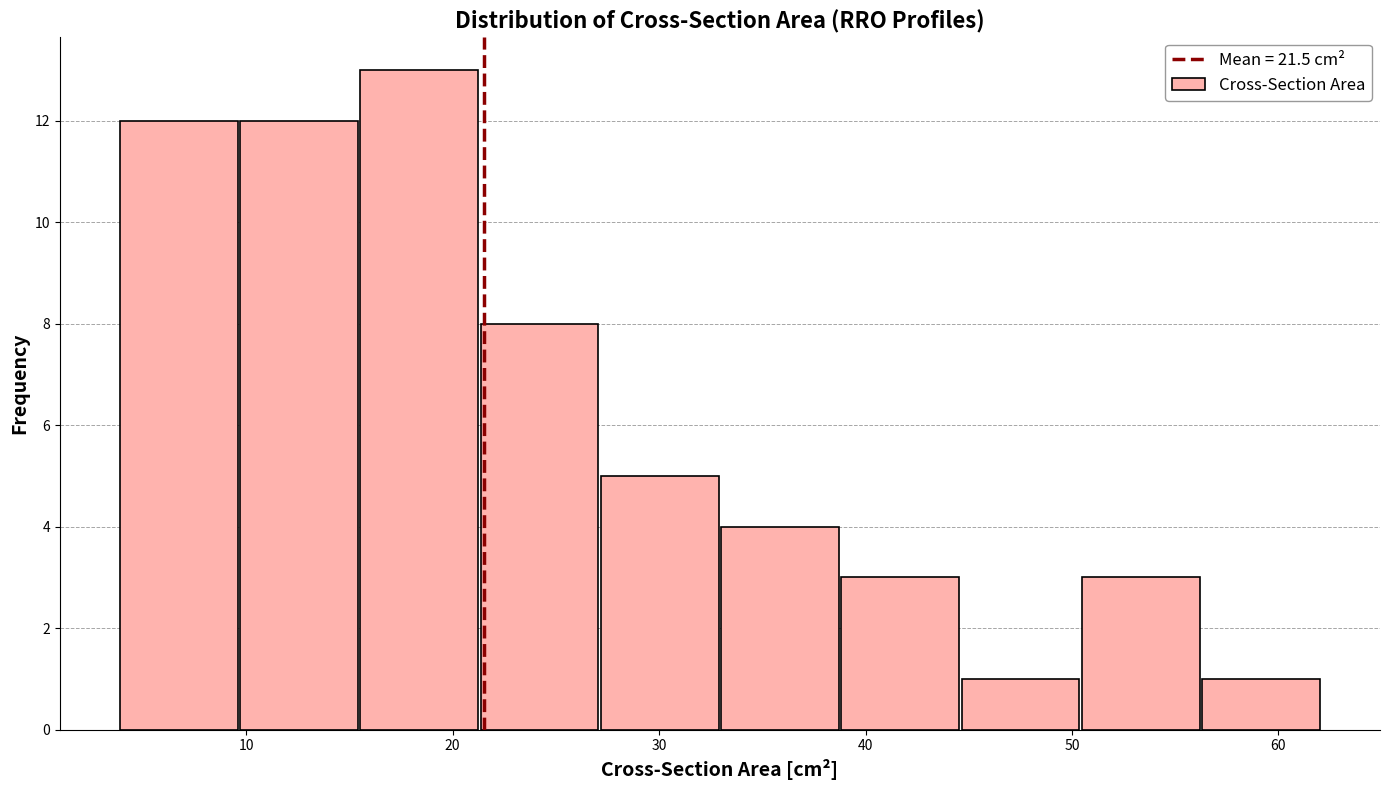

Reading left to right, list every bar in this chart as the range it spans on the x-axis followed by its height. Neither the bar edges nor the heights are printed on the chart, so give them approximately, as read against the axes.

4 to 10: 12
10 to 15: 12
15 to 21: 13
21 to 27: 8
27 to 33: 5
33 to 39: 4
39 to 45: 3
45 to 50: 1
50 to 56: 3
56 to 62: 1